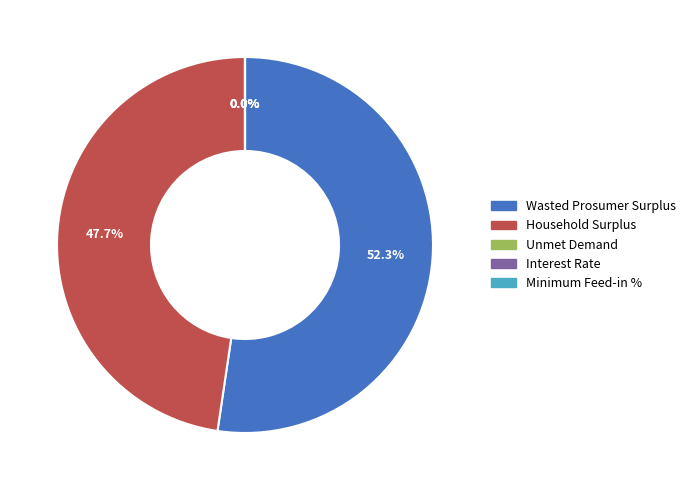

Is it true that Wasted Prosumer Surplus is 65% of the pie?

False